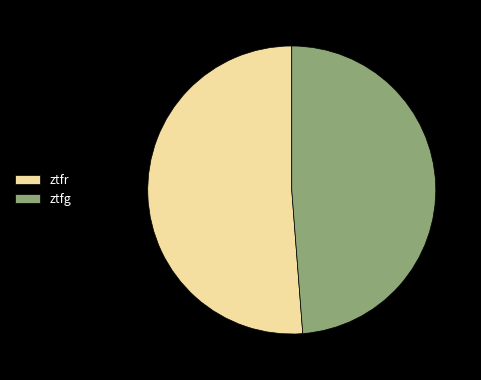

Combined, do ztfr and ztfg account for over 50%?

Yes